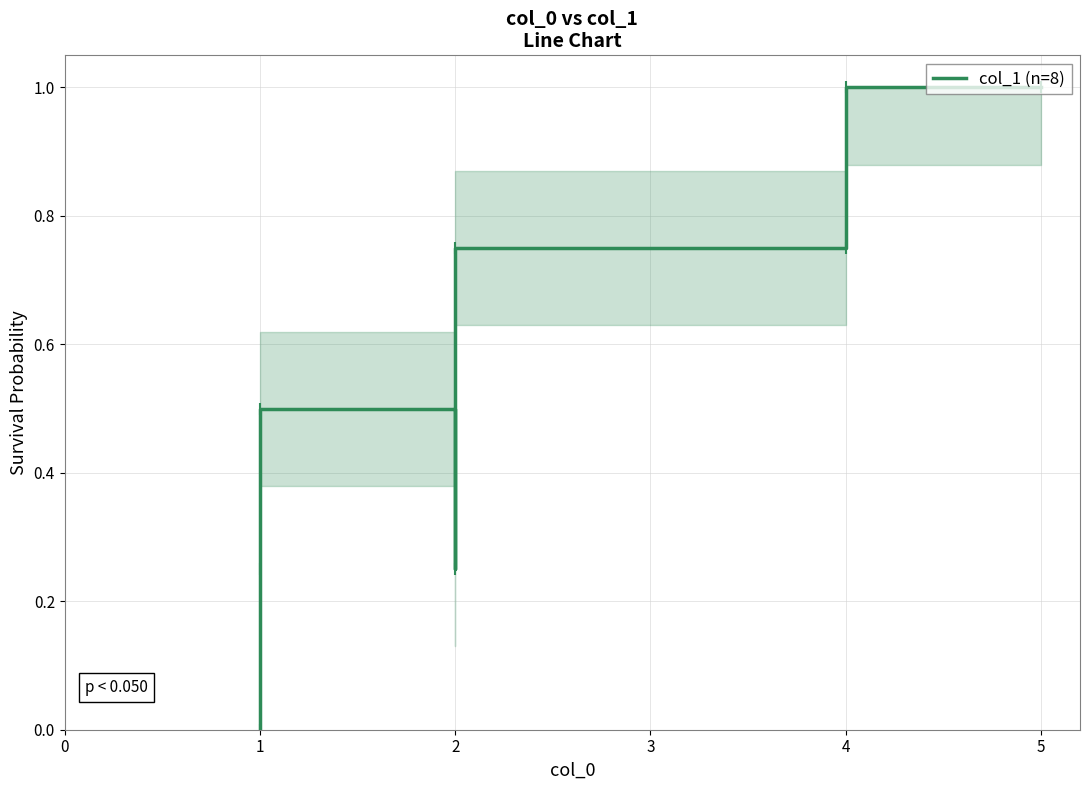

The value at 1 is 0.8. True or false?

False